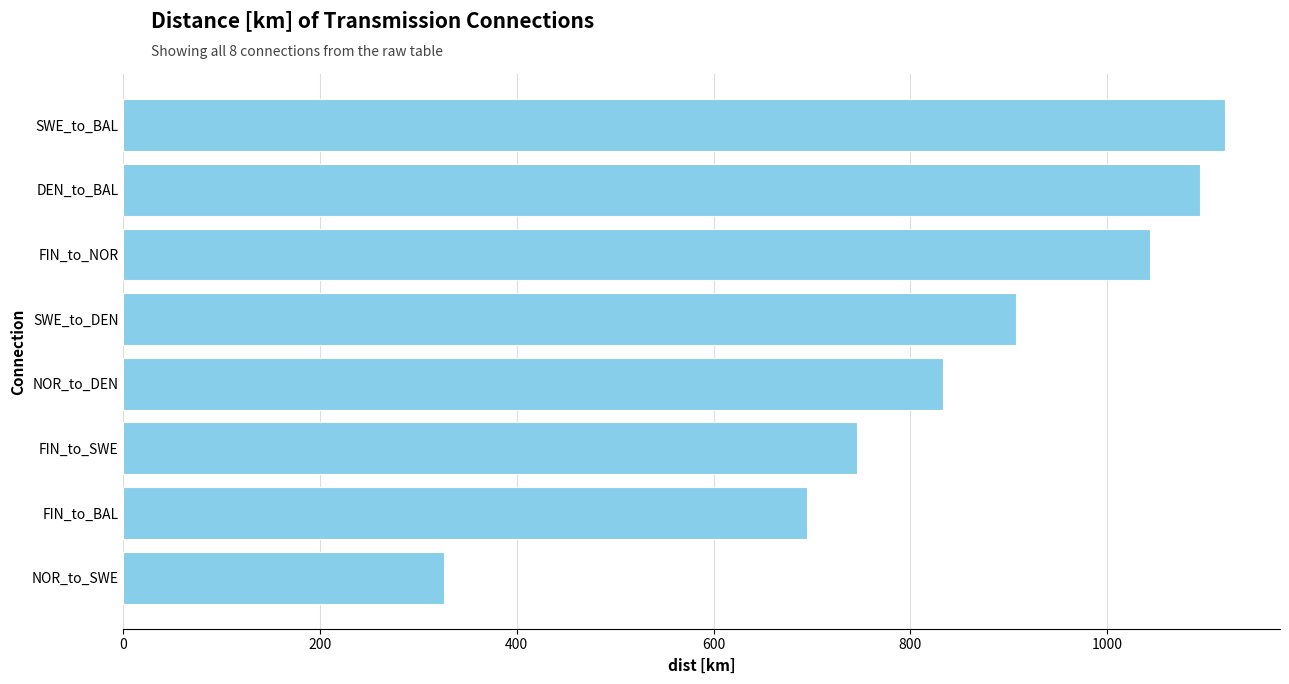

Which label corresponds to the largest value in the chart?

SWE_to_BAL